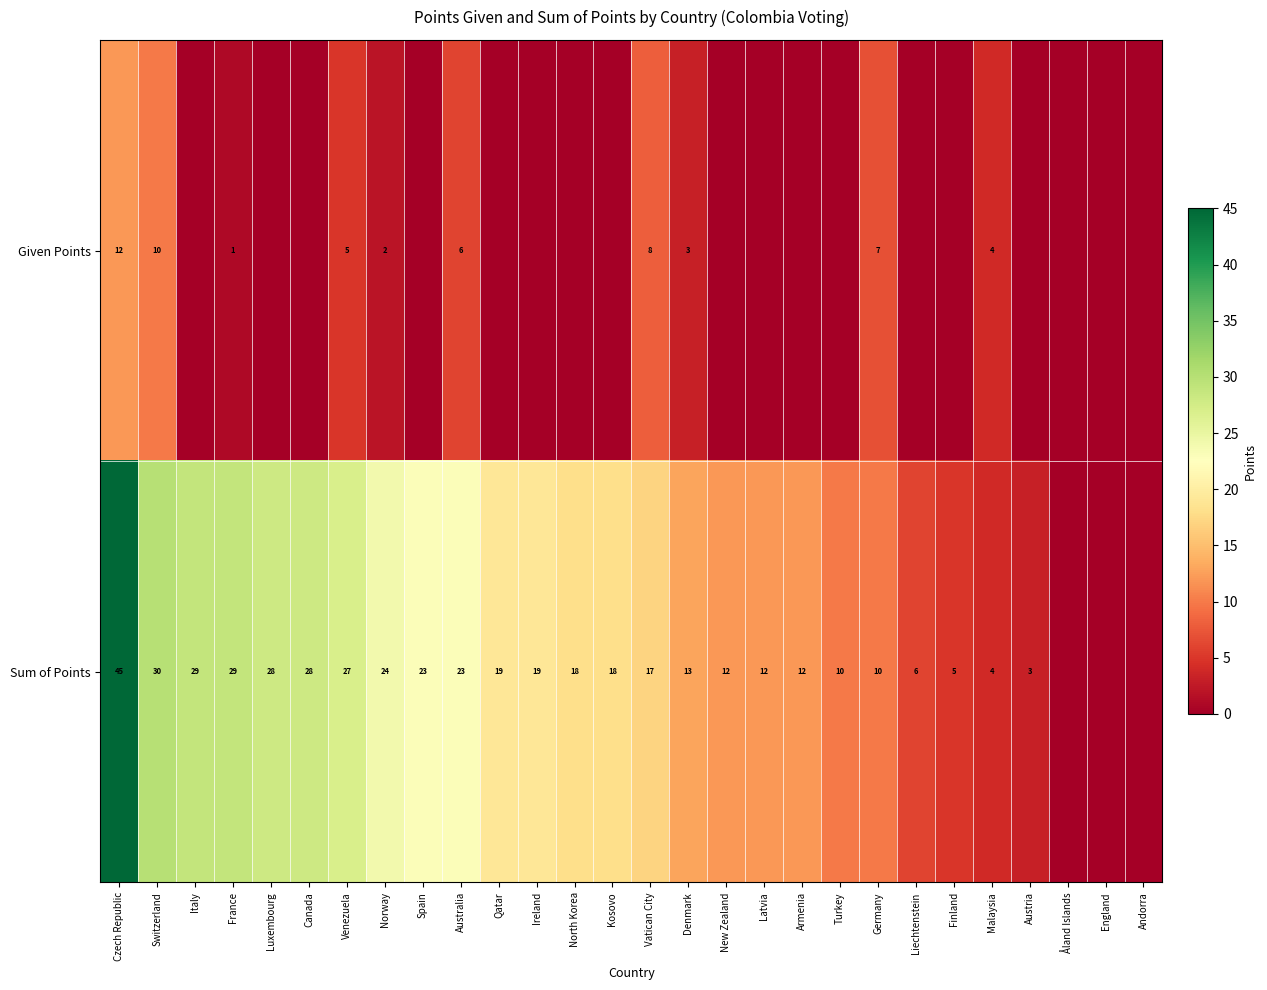

What is the difference between the highest and lowest values at Venezuela?

22